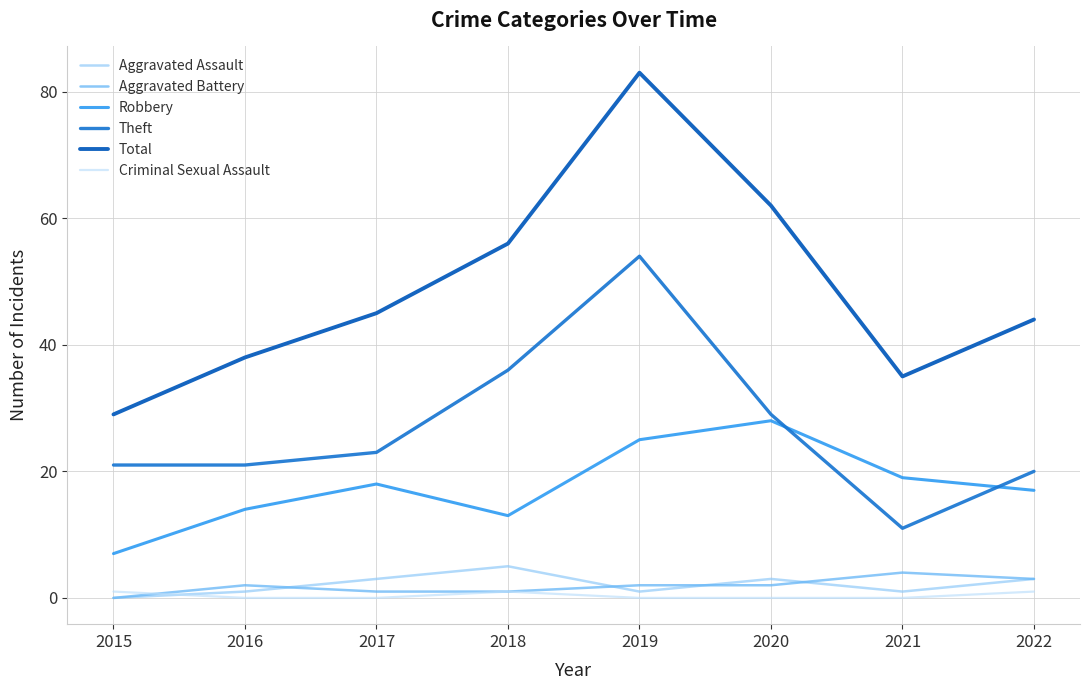

What is the difference between the maximum and minimum values in the Aggravated Assault series?

5